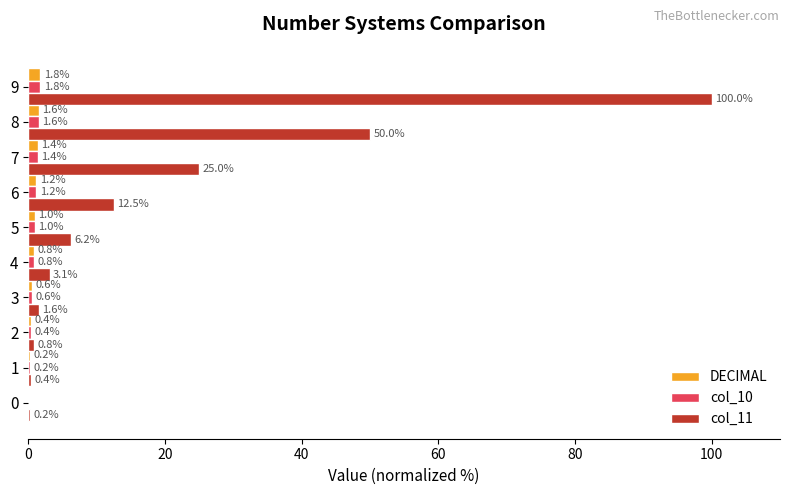

What is the maximum value shown in the chart?

100.0